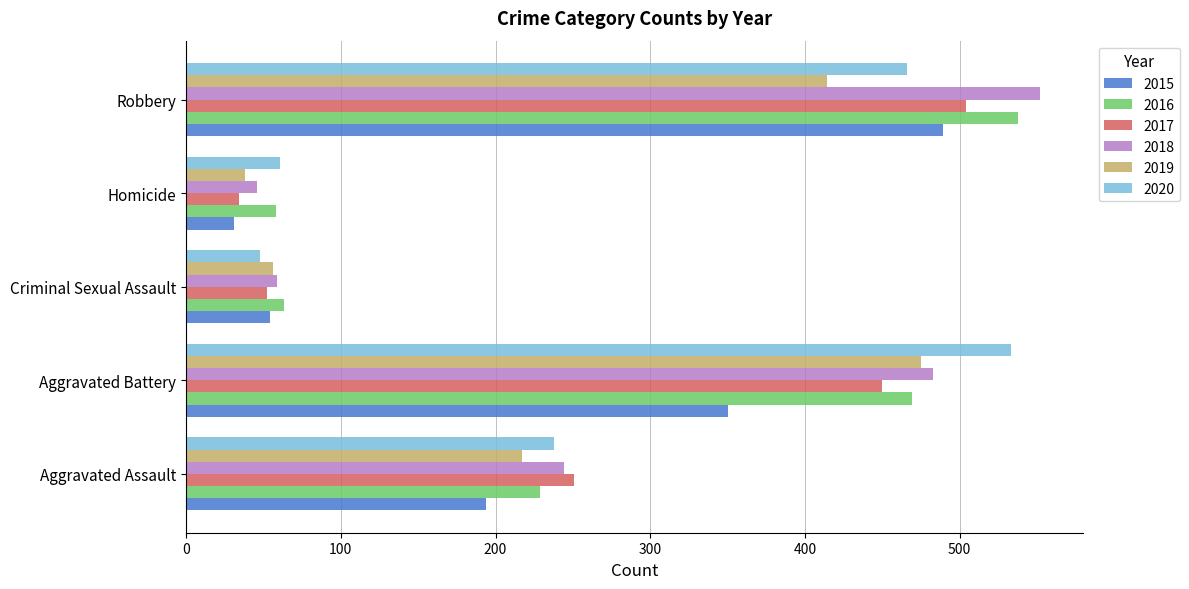

Is it true that 2019 equals 414 at Robbery?

True